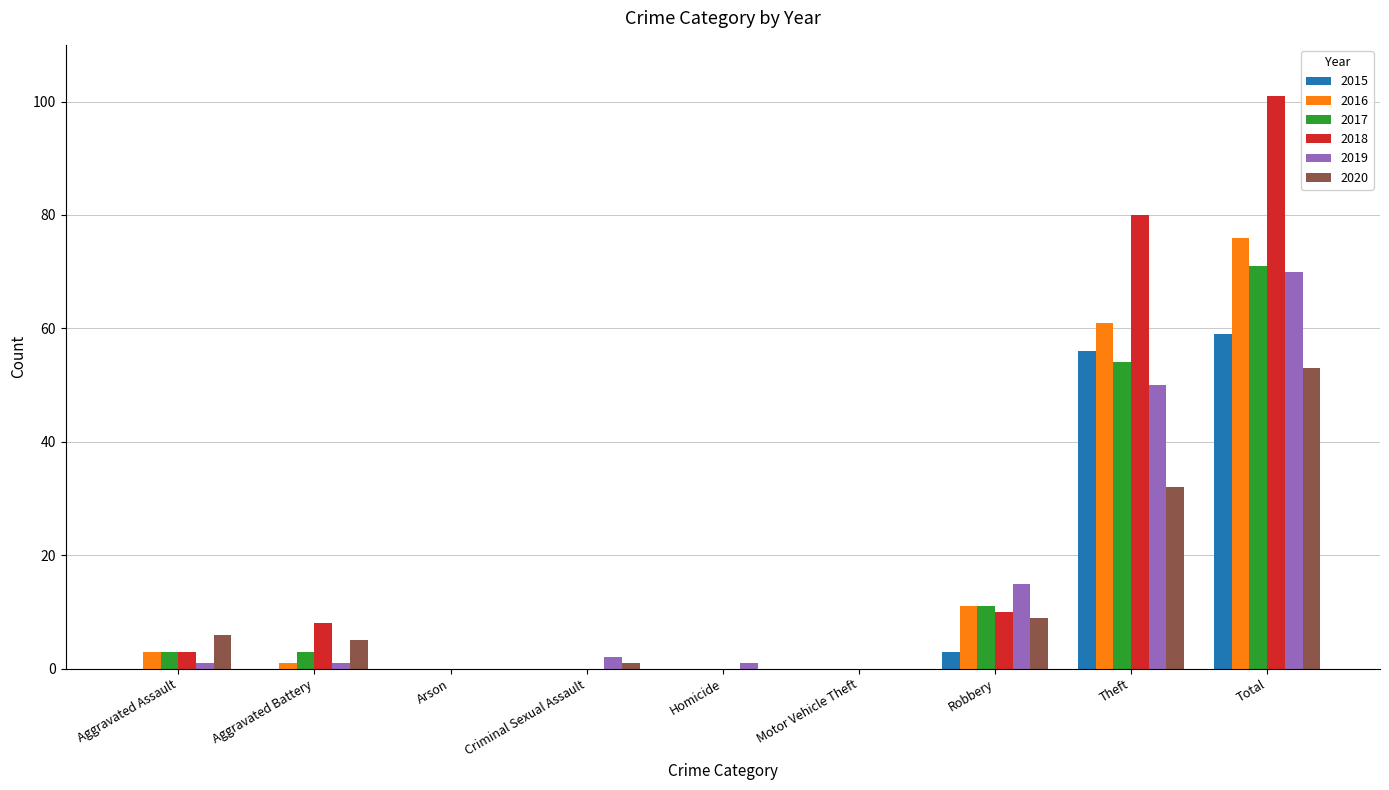

Which series has the largest total across all categories?

2018